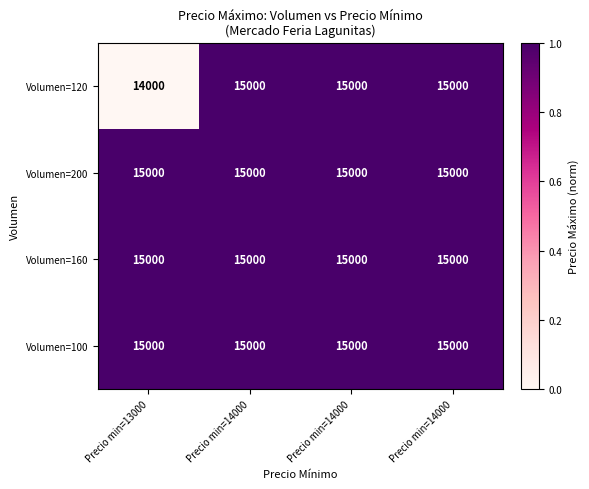

Which series has the largest range (max minus min)?

Volumen=120